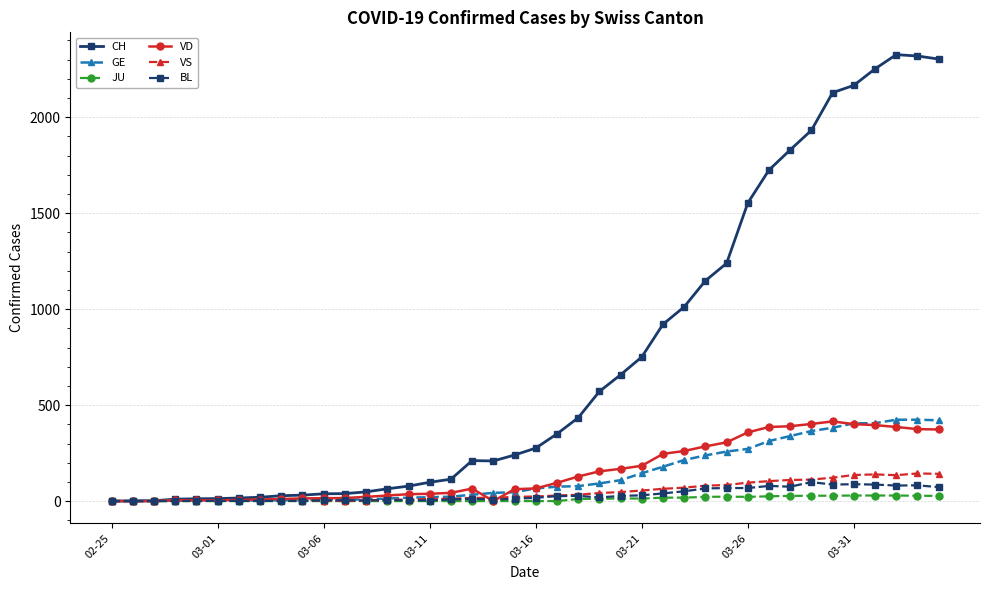

Which series has the widest spread of values?

CH